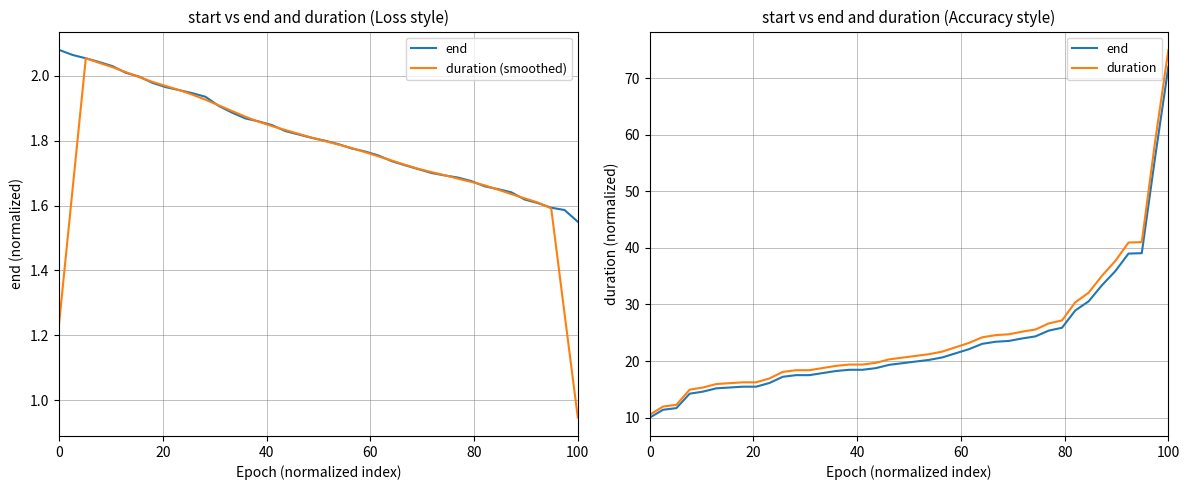

How many data points in end are less than 19?

18